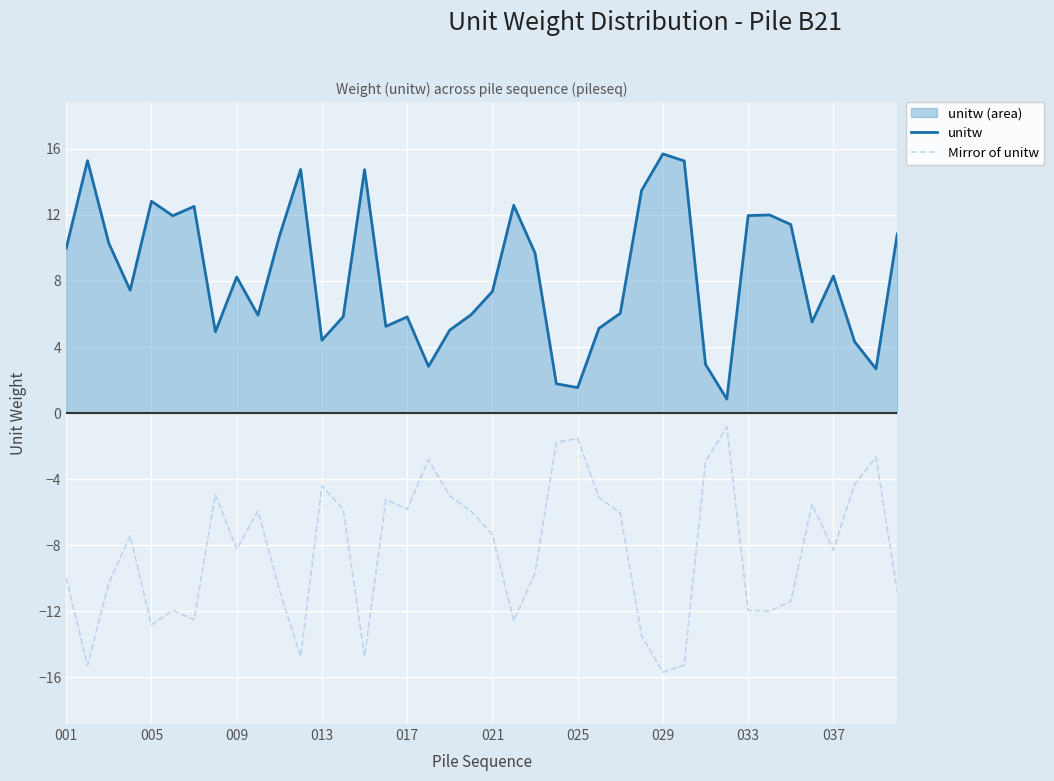

What is the minimum value for unitw?

0.8